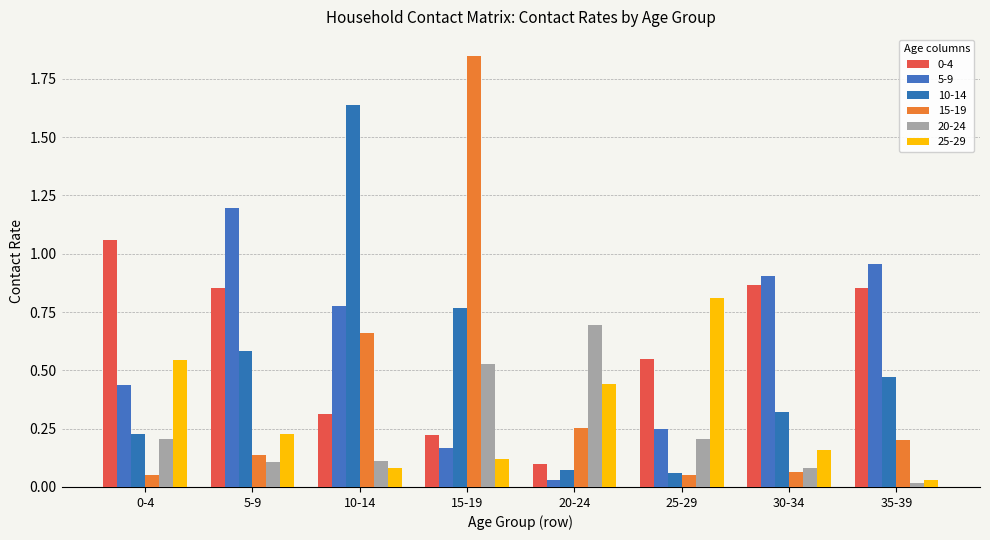

How many bars are there in total?

48